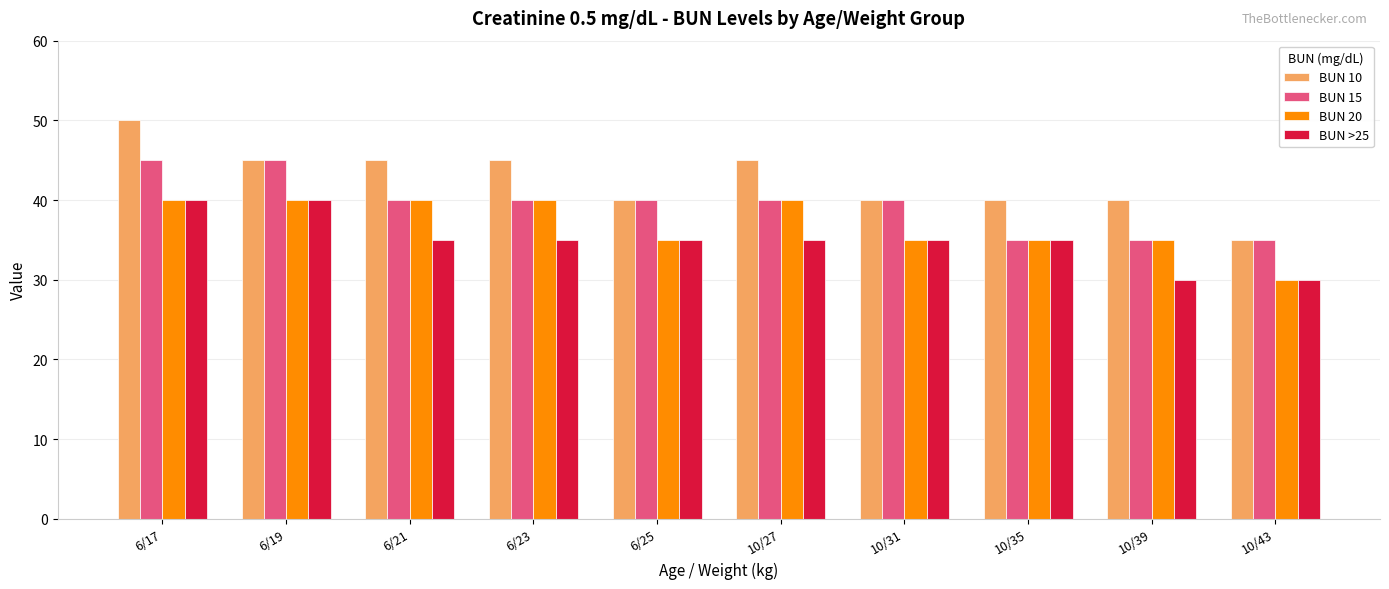

What is the label of the 7th bar from the right?

6/23